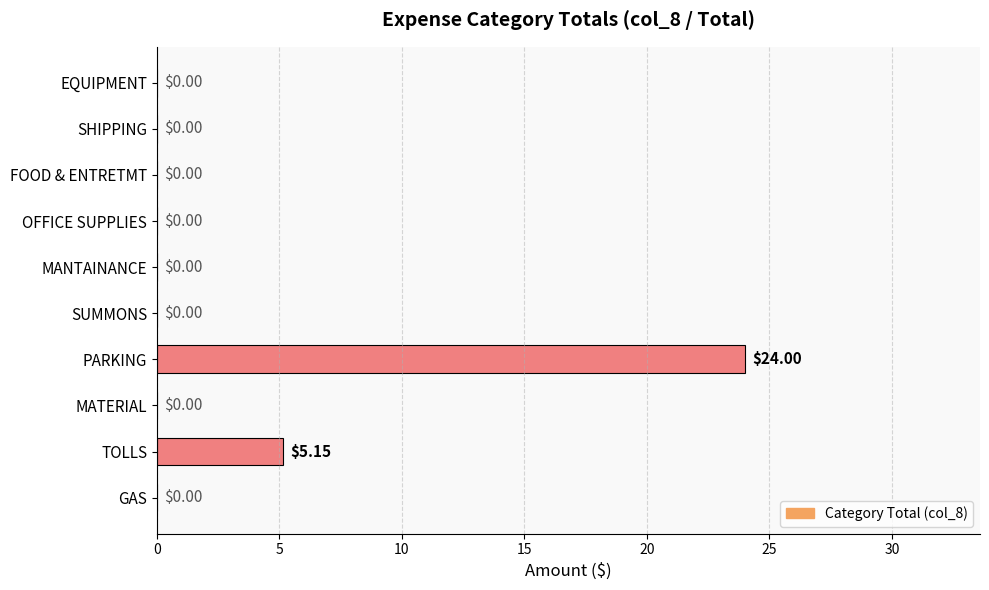

Which label corresponds to the largest value in the chart?

PARKING